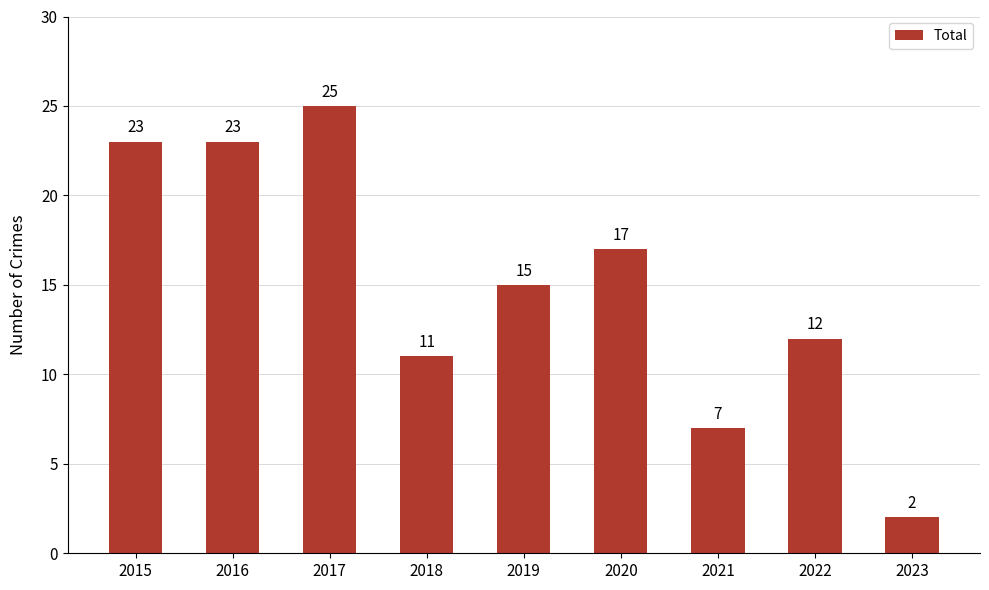

Which label corresponds to the smallest value in the chart?

2023